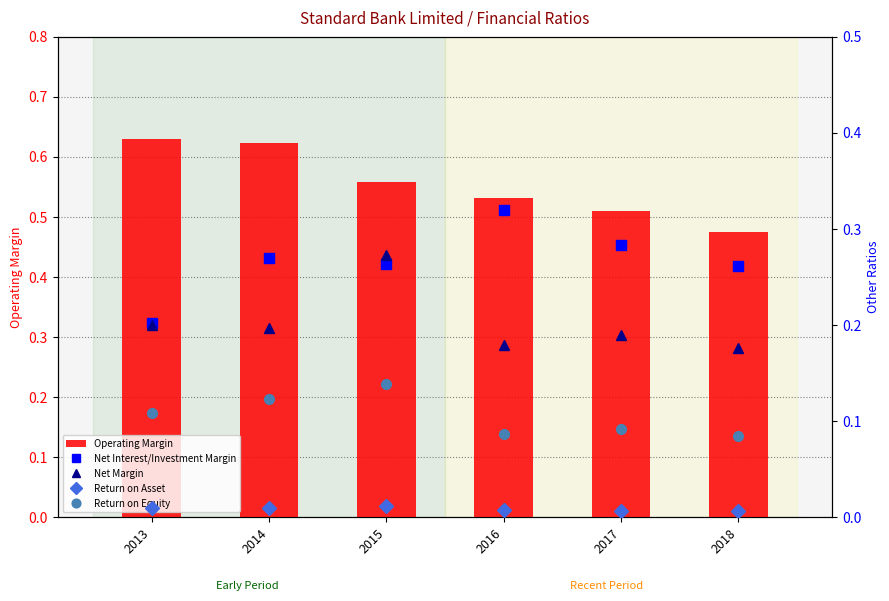

What is the value of the Net Margin bar at the 5th from the left?

0.2